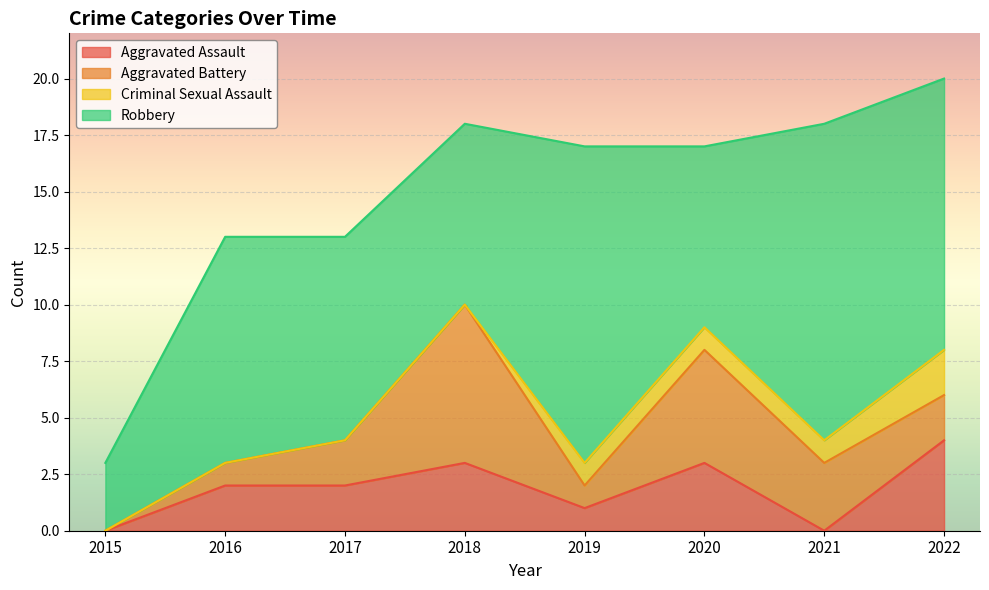

The Aggravated Battery series shows 1 at 2016. True or false?

True